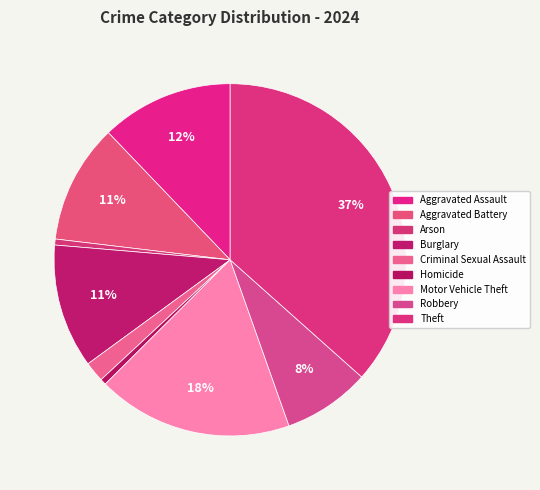

Count the number of slices in the pie.

9